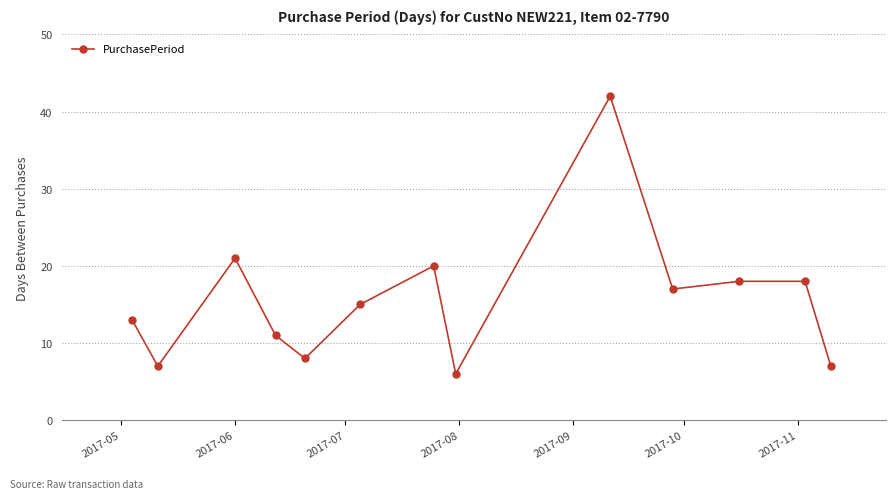

What is the average value?

16